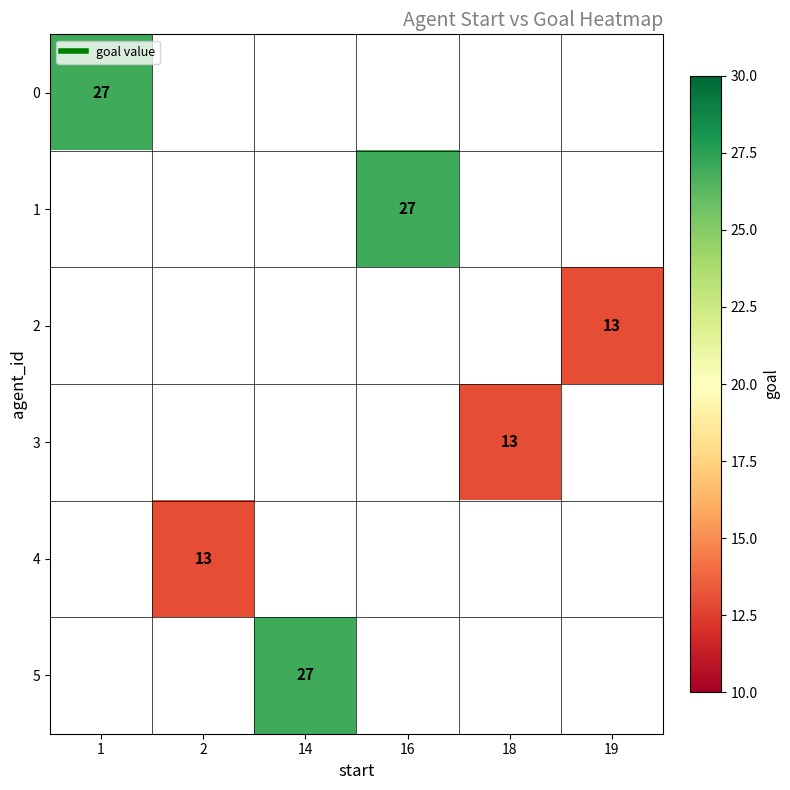

At how many categories does at least one series exceed 26?

3